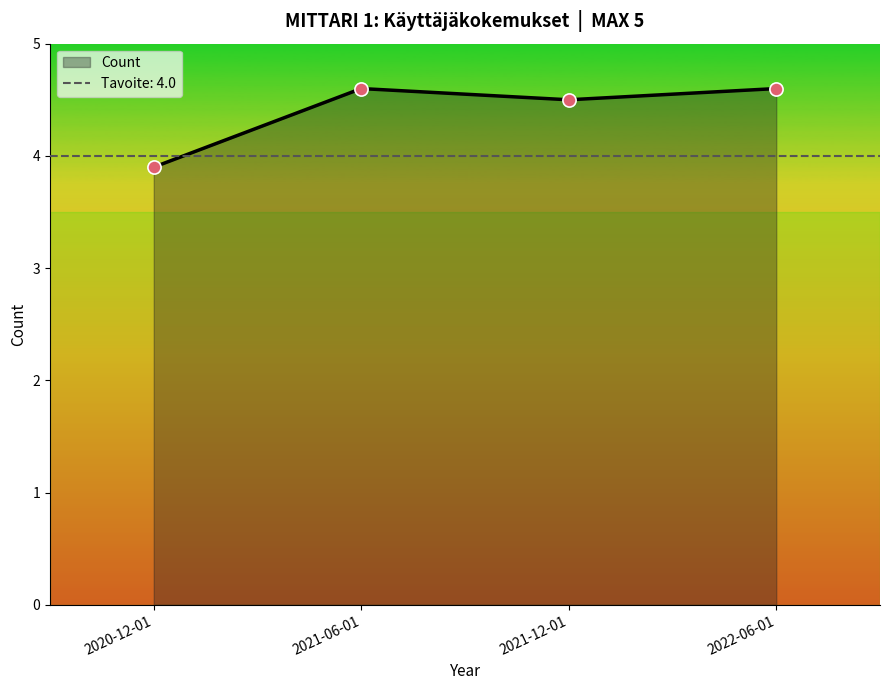

What is the change in value from 2021-12-01 to 2022-06-01?

+0.1